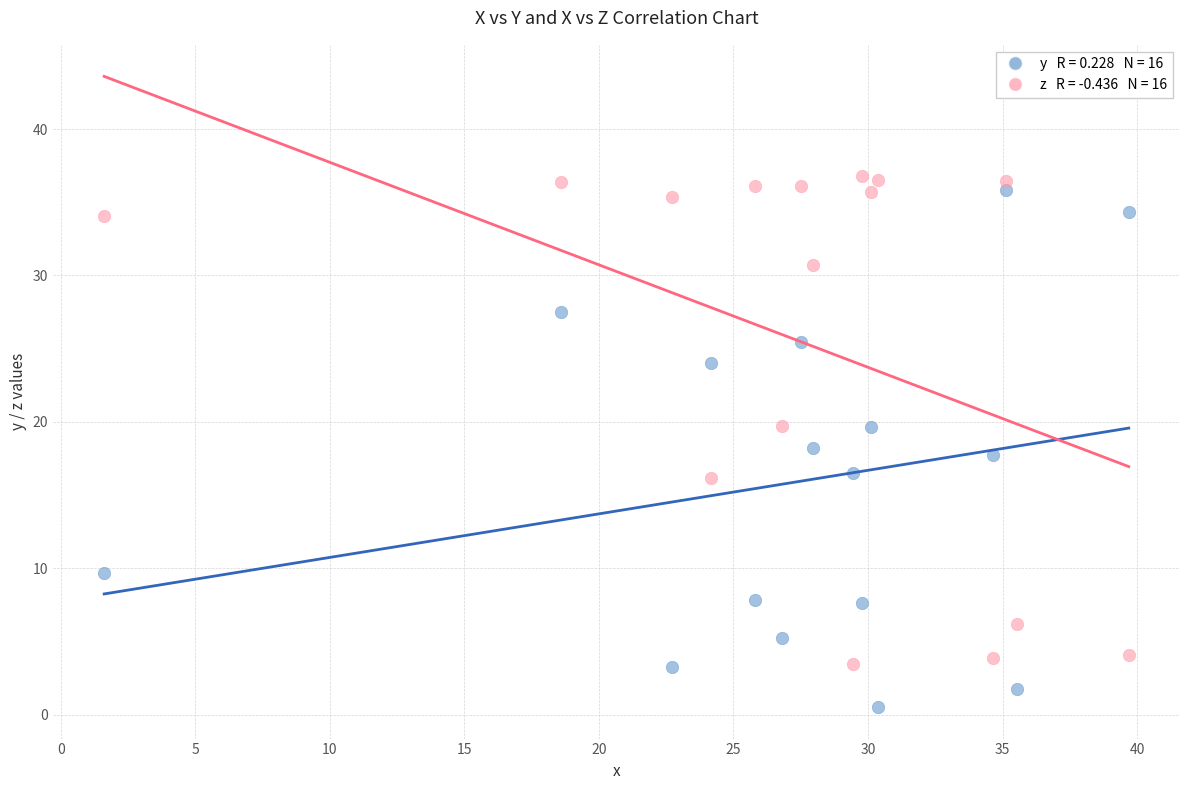

Across all data points, what is the range of X values (max minus min)?

38.1